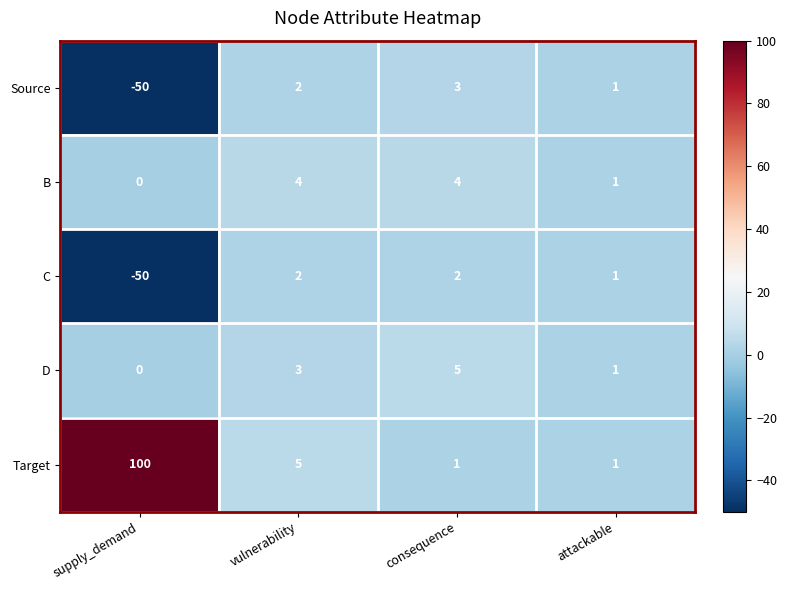

List the series in order of their peak value, highest first.

Target, D, B, Source, C